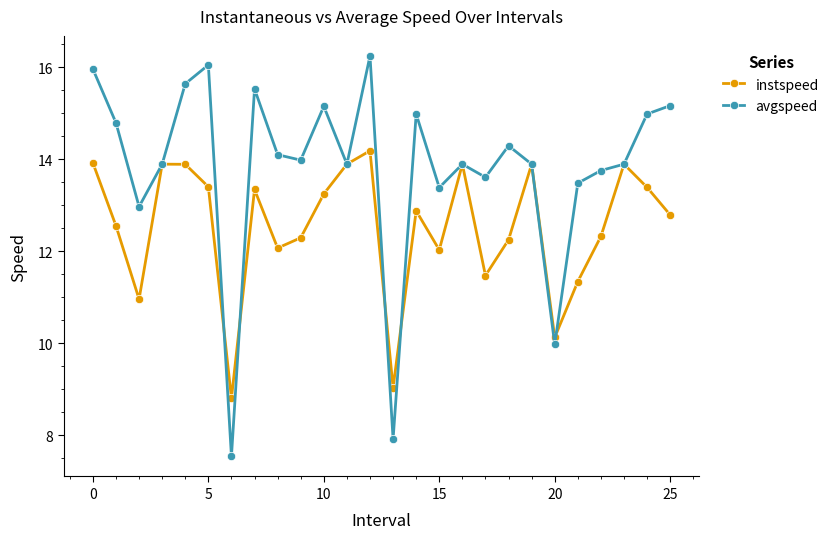

List the series in order of their overall mean, lowest first.

instspeed, avgspeed